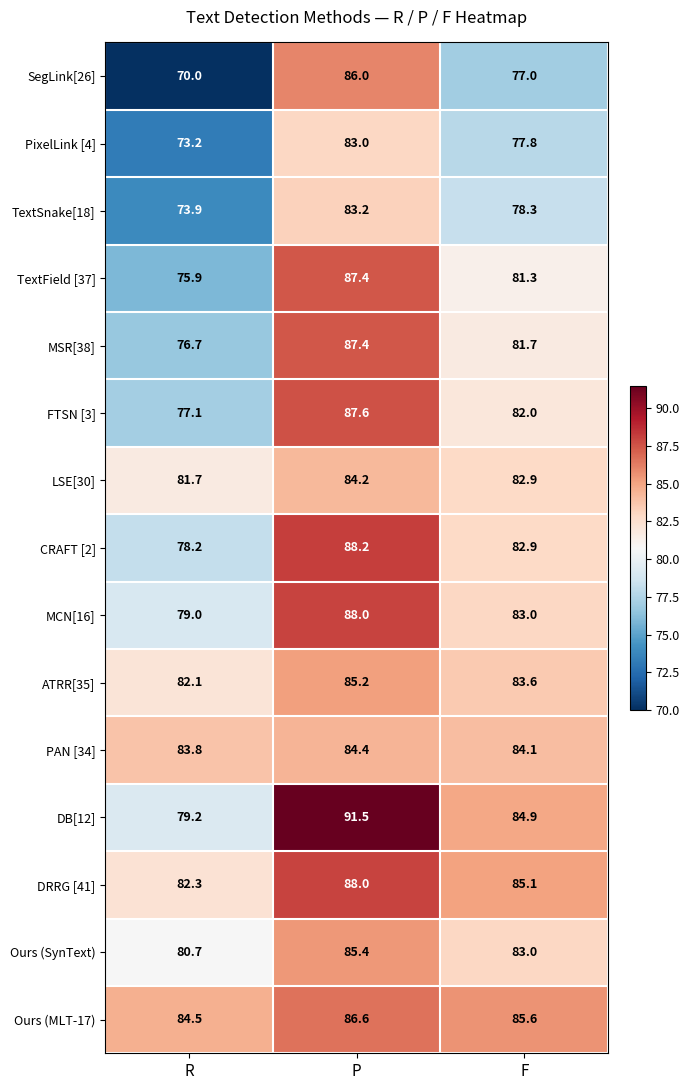

How many distinct data groups are displayed?

15